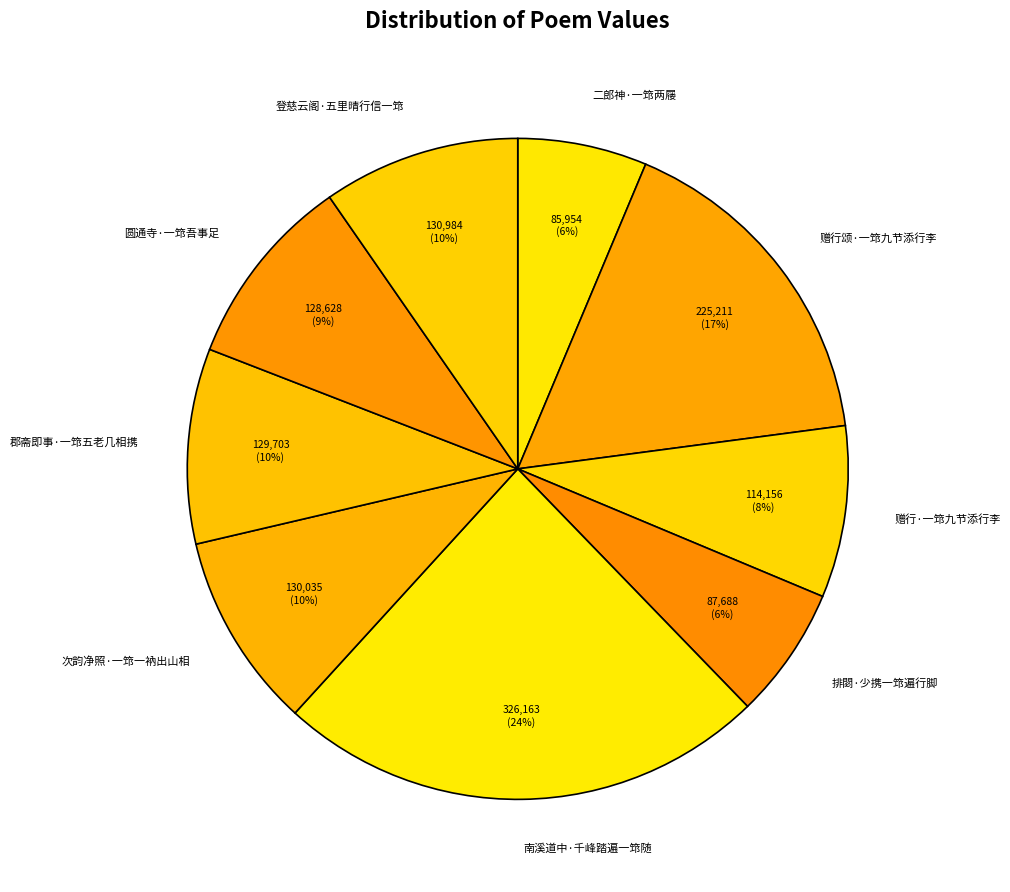

Does 登慈云阁·五里晴行信一筇 account for over 50% of the chart?

No